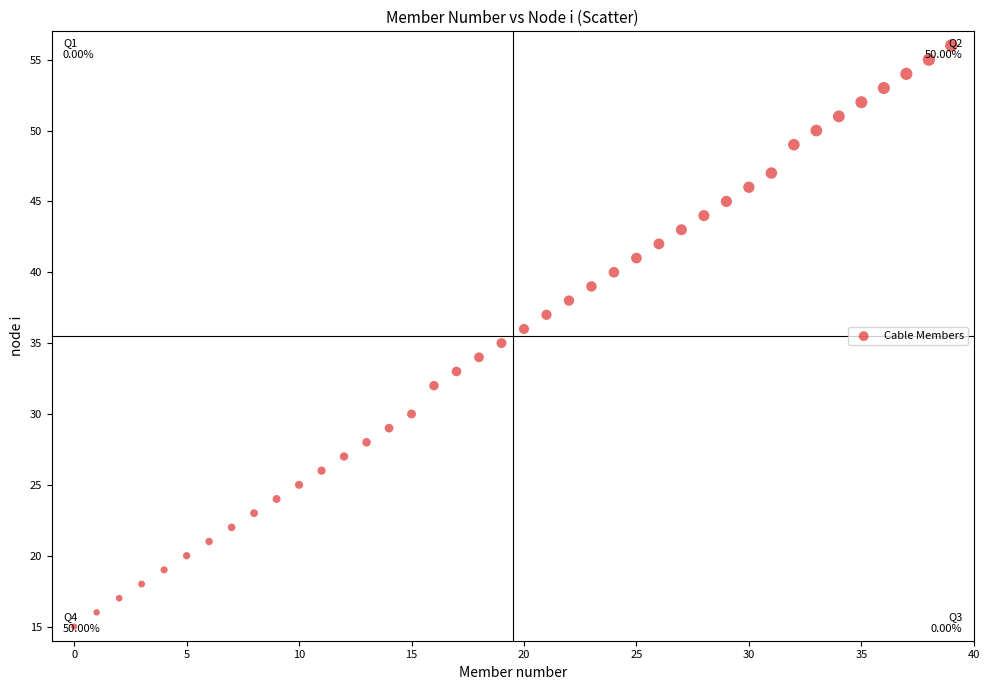

What is the range of Y values (max minus min)?

41